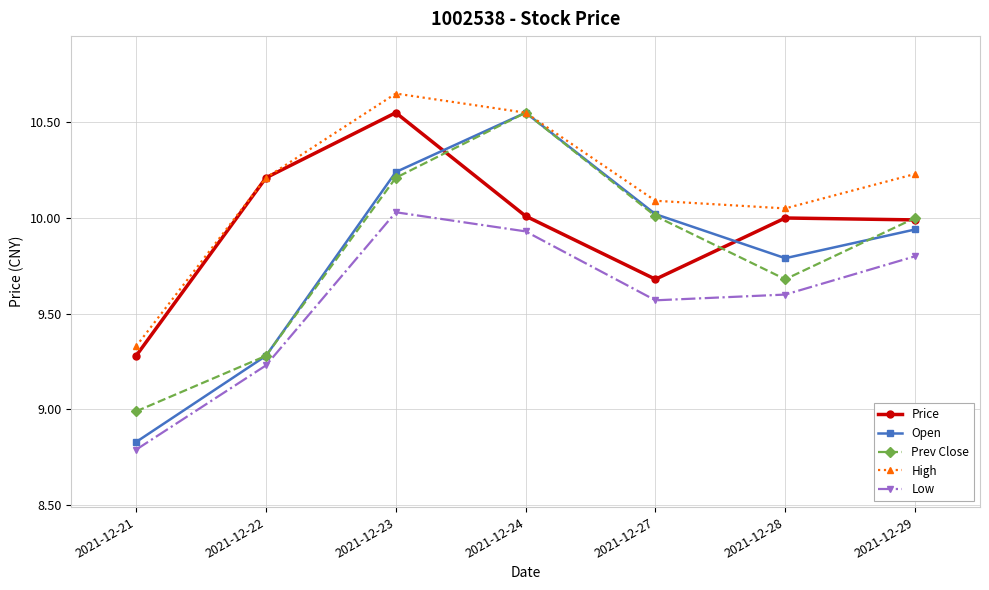

How many values in the Open series are below 9?

1